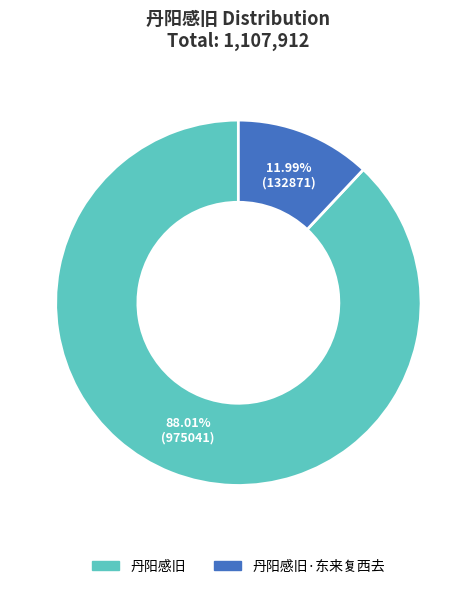

Which category accounts for the majority?

丹阳感旧